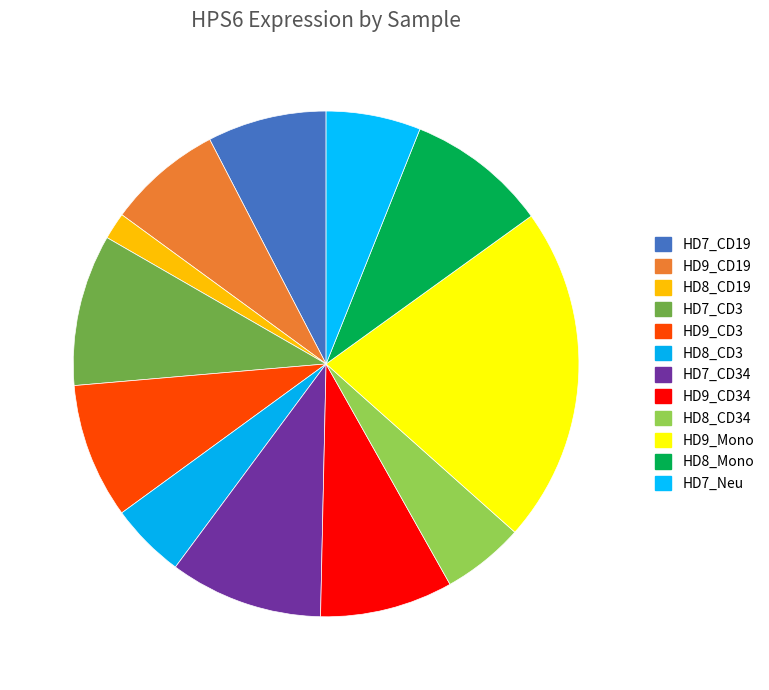

Rank the categories by value from highest to lowest.

HD9_Mono, HD7_CD34, HD7_CD3, HD8_Mono, HD9_CD3, HD9_CD34, HD7_CD19, HD9_CD19, HD7_Neu, HD8_CD34, HD8_CD3, HD8_CD19